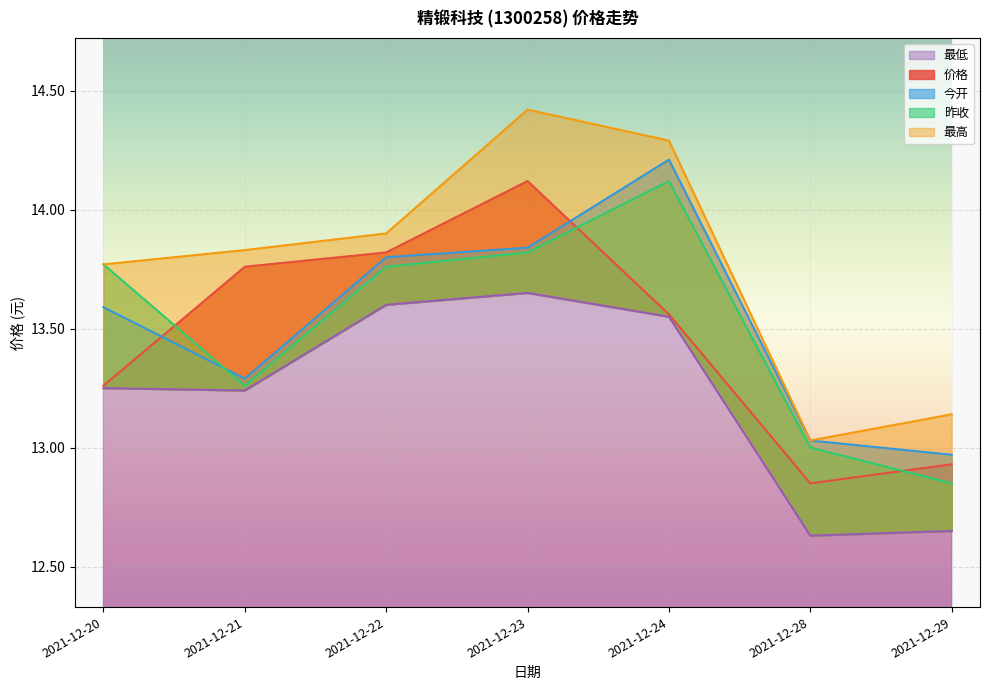

True or false: 今开 has a value of 17.9 at 2021-12-20.

False